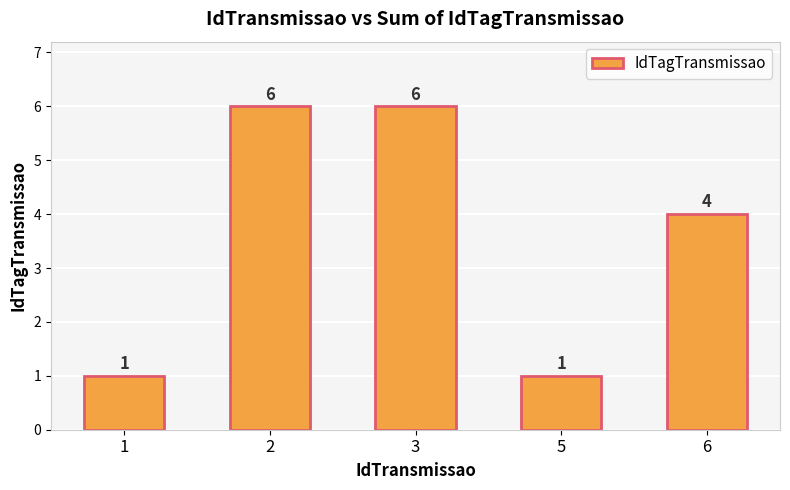

Where is the data nearest to the value 3?

6